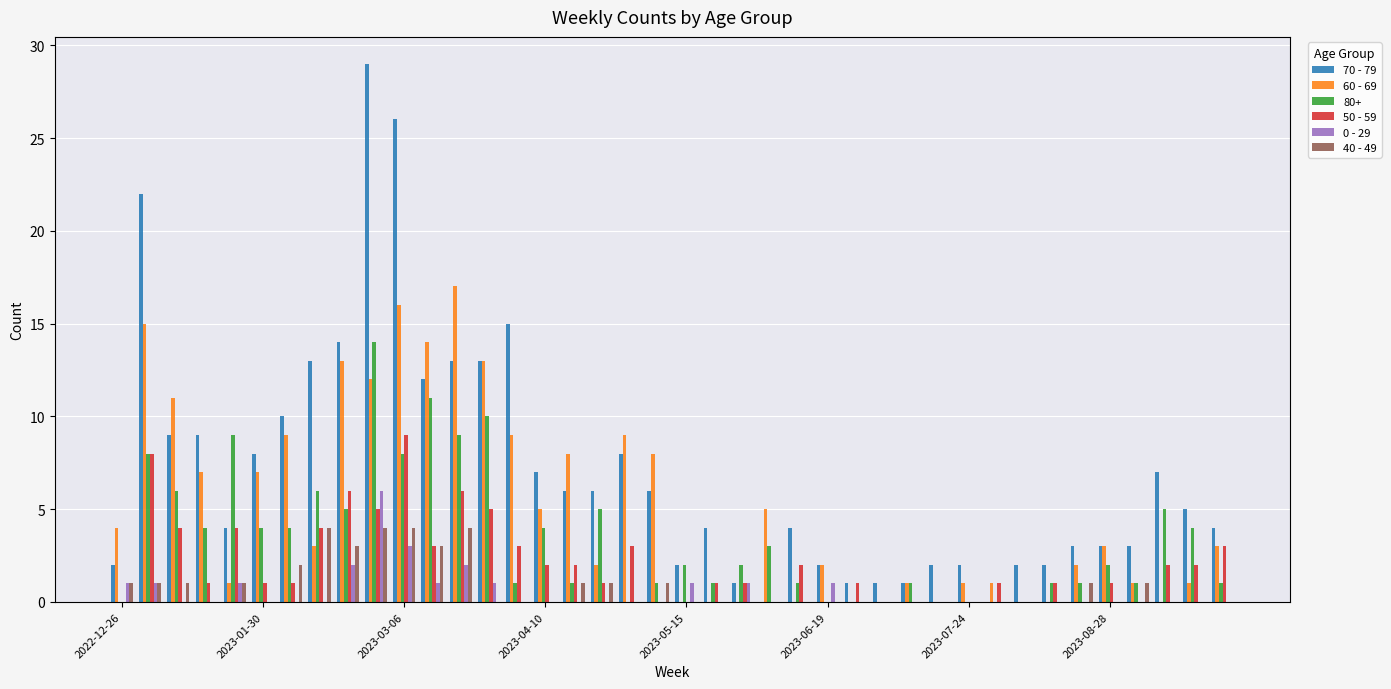

Which series has the largest total across all categories?

70 - 79